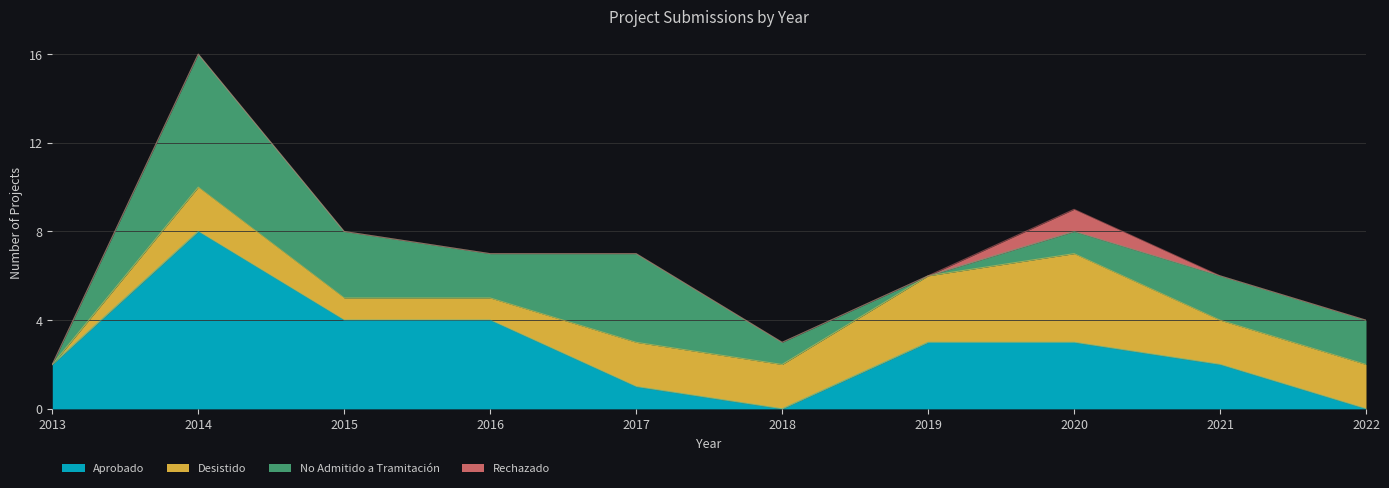

Which category has the highest value across all series?

2014